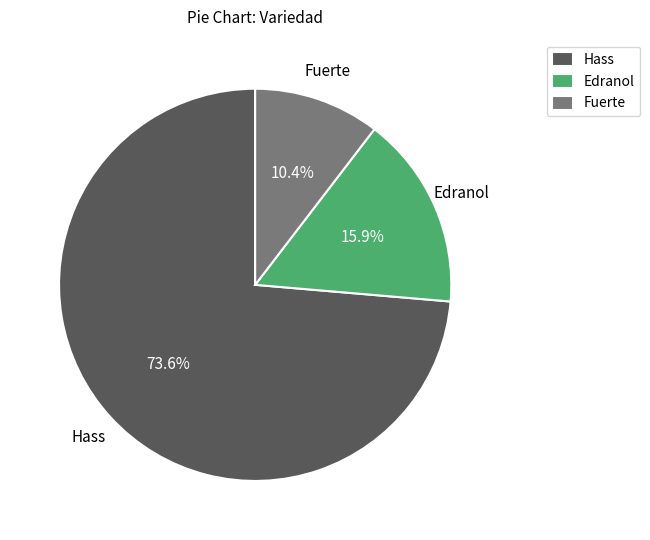

True or false: Edranol accounts for 3% of the total.

False